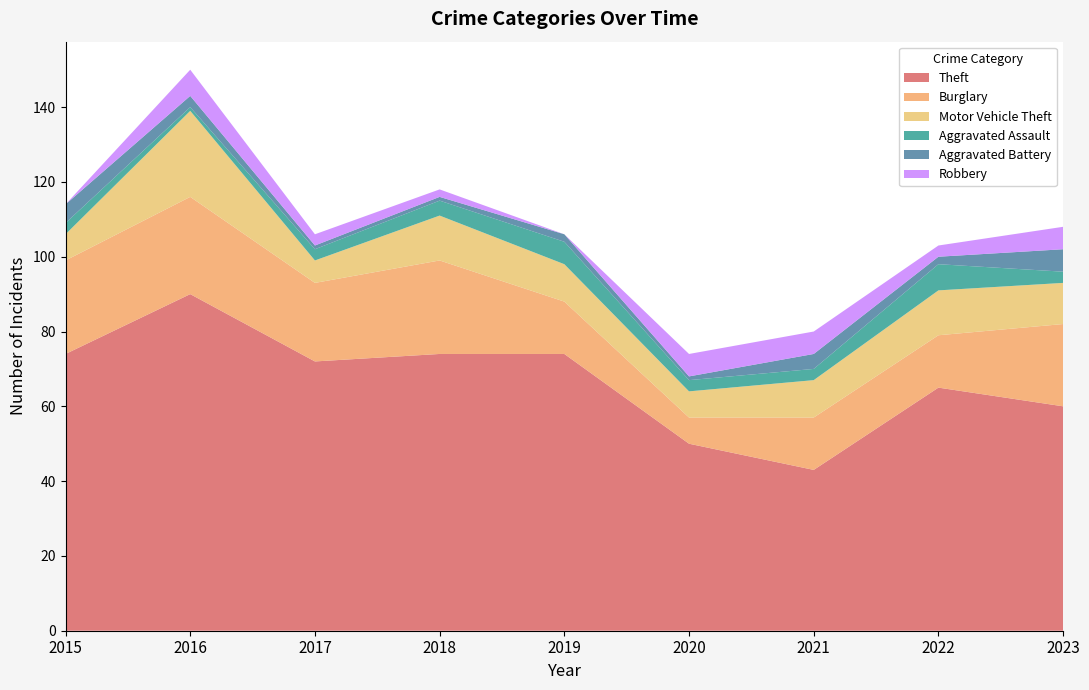

Reading left to right, list all the values displayed in this chart.

Theft: 2015=74	2016=90	2017=72	2018=74	2019=74	2020=50	2021=43	2022=65	2023=60
Burglary: 2015=25	2016=26	2017=21	2018=25	2019=14	2020=7	2021=14	2022=14	2023=22
Motor Vehicle Theft: 2015=7	2016=23	2017=6	2018=12	2019=10	2020=7	2021=10	2022=12	2023=11
Aggravated Assault: 2015=3	2016=1	2017=3	2018=4	2019=6	2020=3	2021=3	2022=7	2023=3
Aggravated Battery: 2015=5	2016=3	2017=1	2018=1	2019=2	2020=1	2021=4	2022=2	2023=6
Robbery: 2015=0	2016=7	2017=3	2018=2	2019=0	2020=6	2021=6	2022=3	2023=6